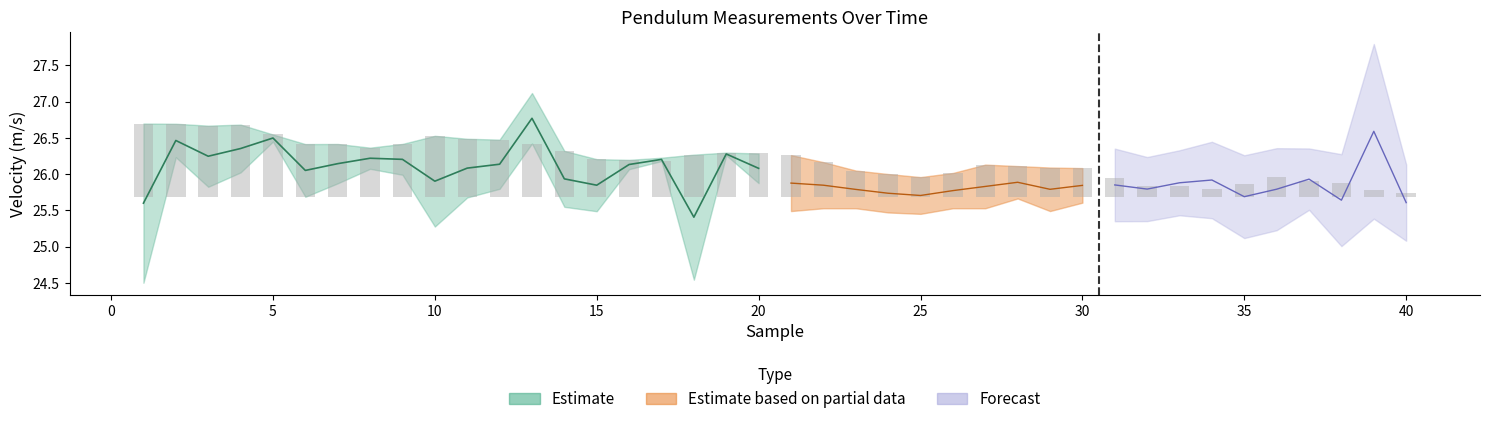

What is the value of the temperature (c) bar at the 25th from the left?

20.1